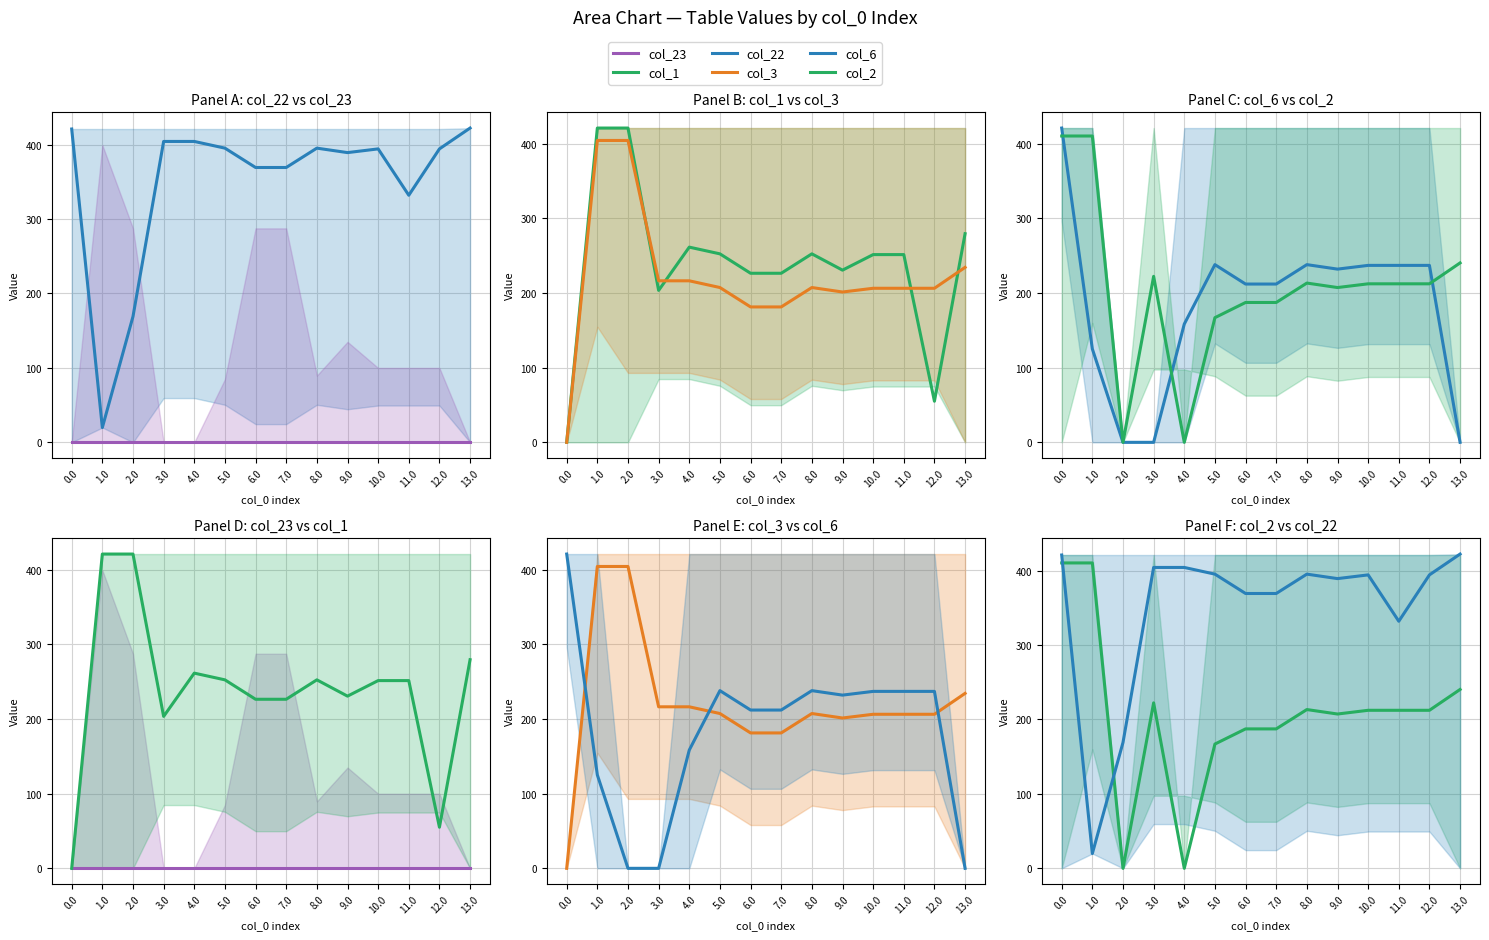

What is the label of the 13th point from the right?

1.0